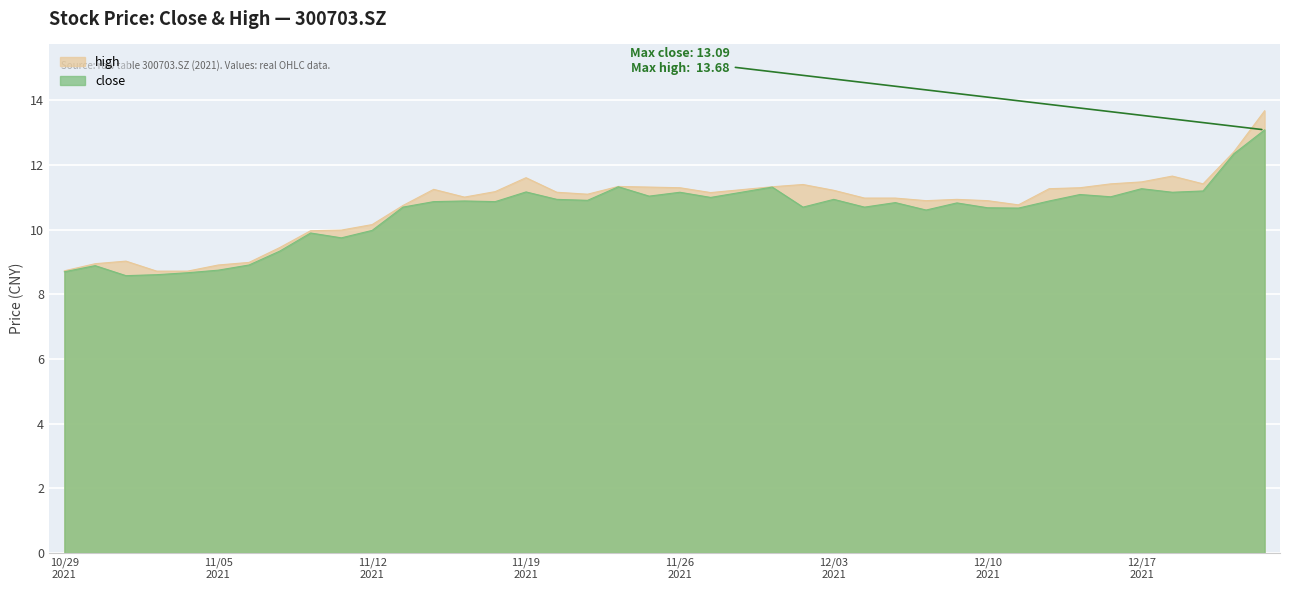

True or false: high has more than 2 interior local peaks.

True